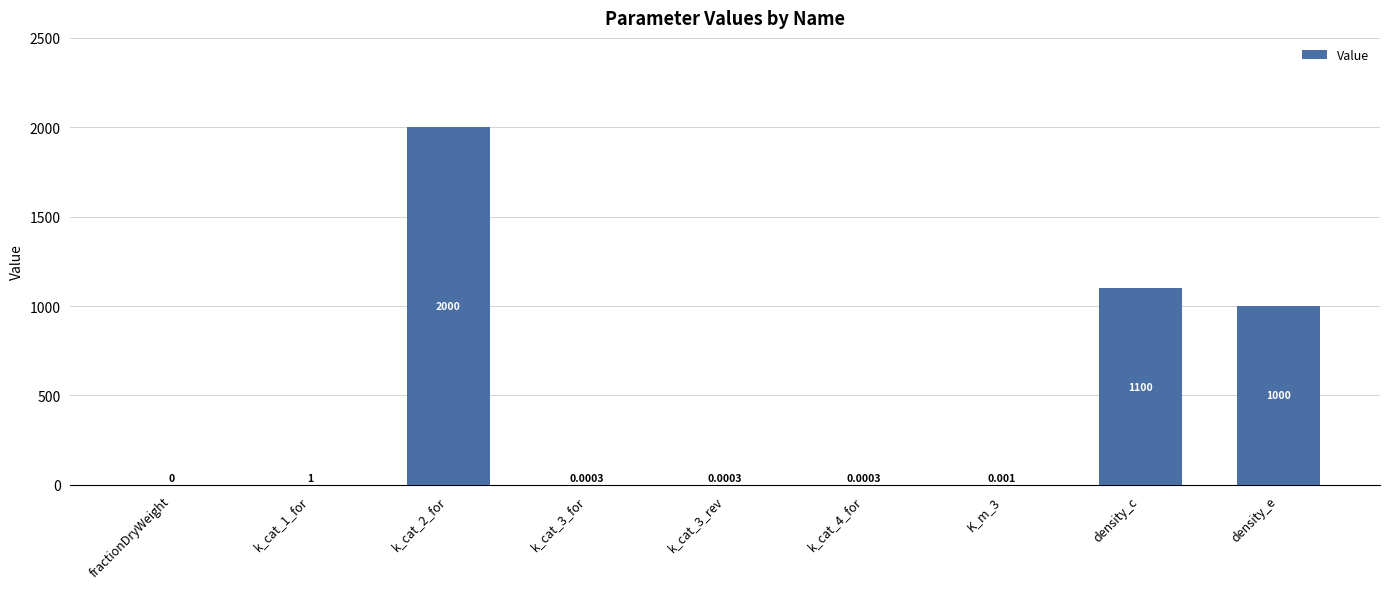

The value at density_e is 1000.0. True or false?

True